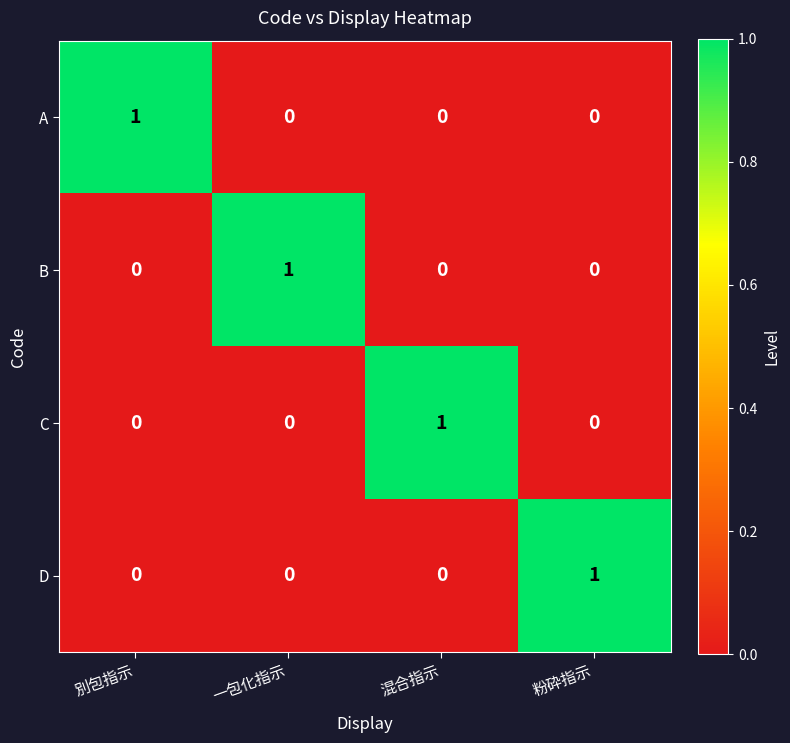

How many B values are between 0 and 1?

4